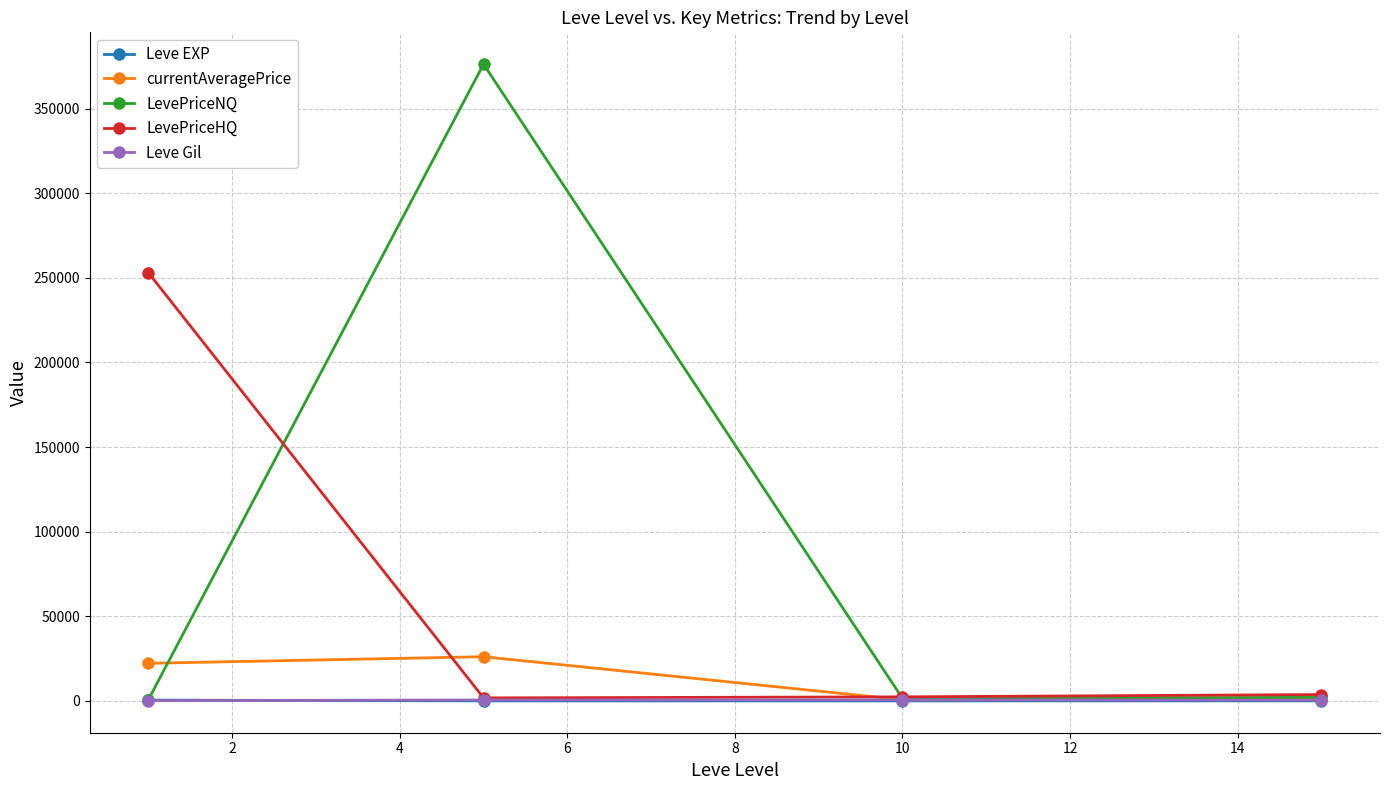

At how many categories does at least one series exceed 213673?

2